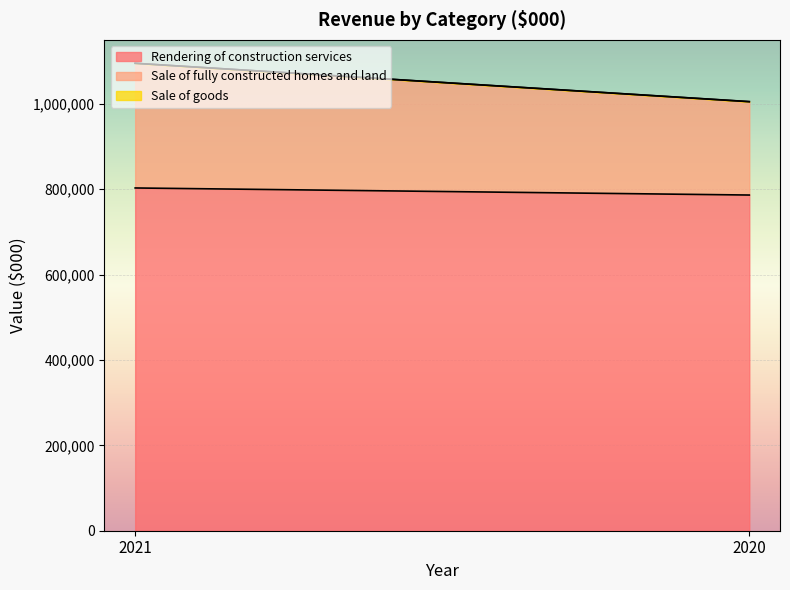

What is the difference between the highest and lowest values at 2021?

802707